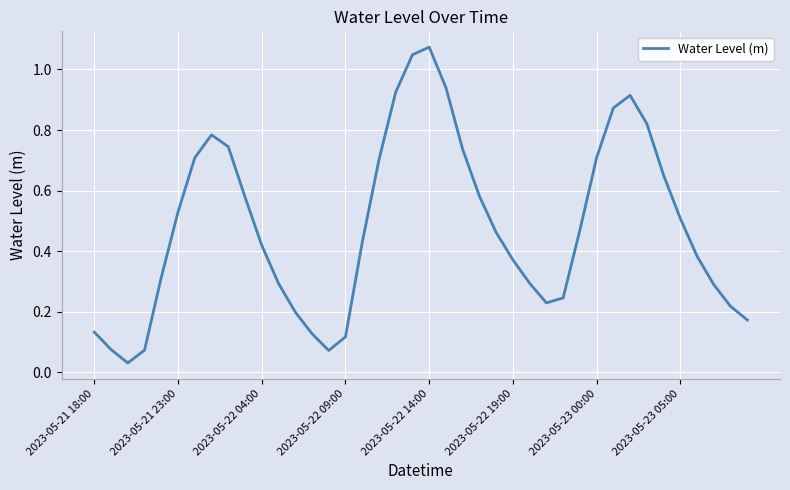

The chart shows a value of 0.3 at 2023-05-23 05:00. True or false?

False